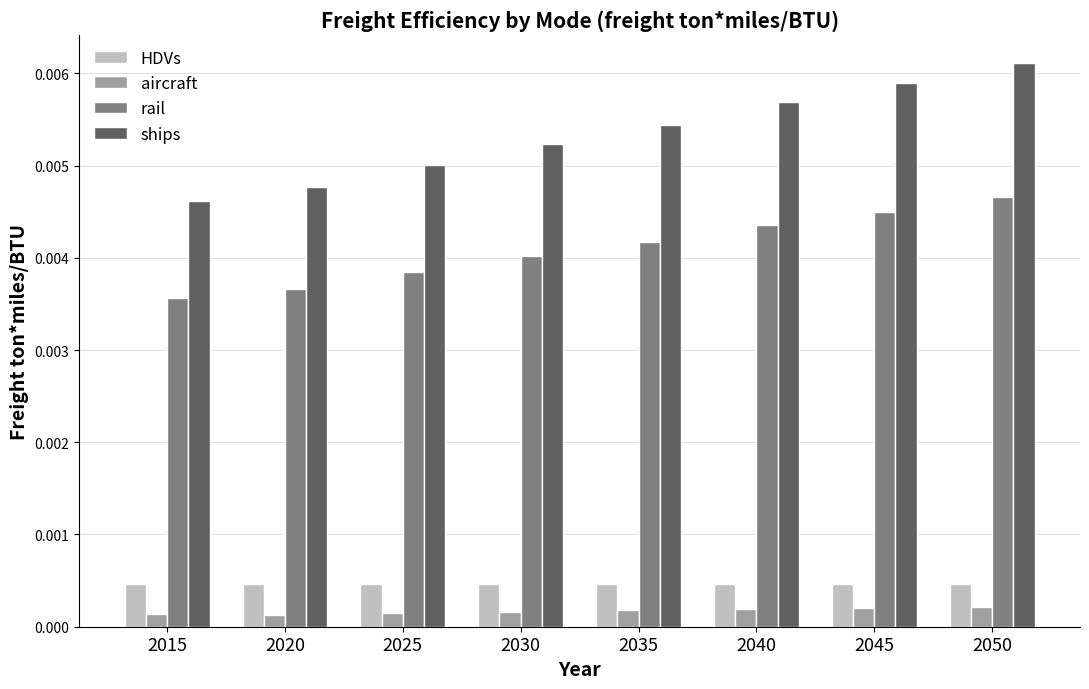

Which series has the largest range (max minus min)?

ships